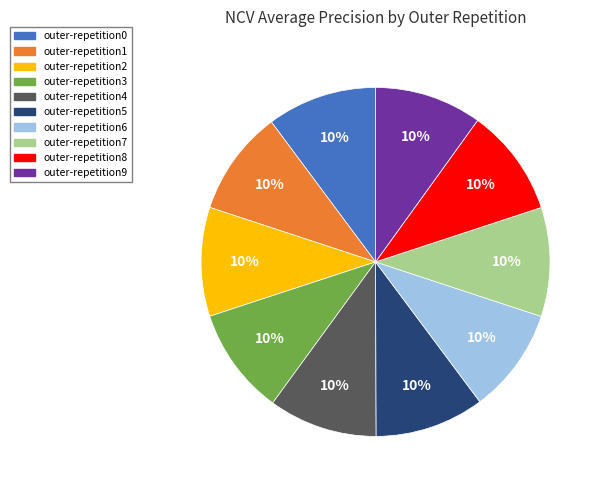

Is it true that outer-repetition3 is 5% of the pie?

False